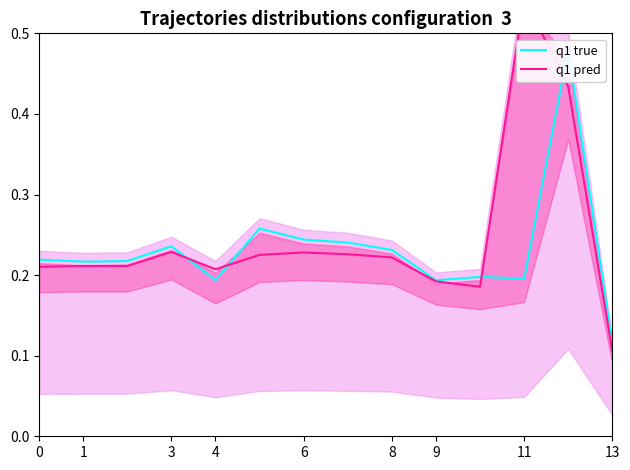

Between 1 and 12, which series saw the biggest shift?

q1 true